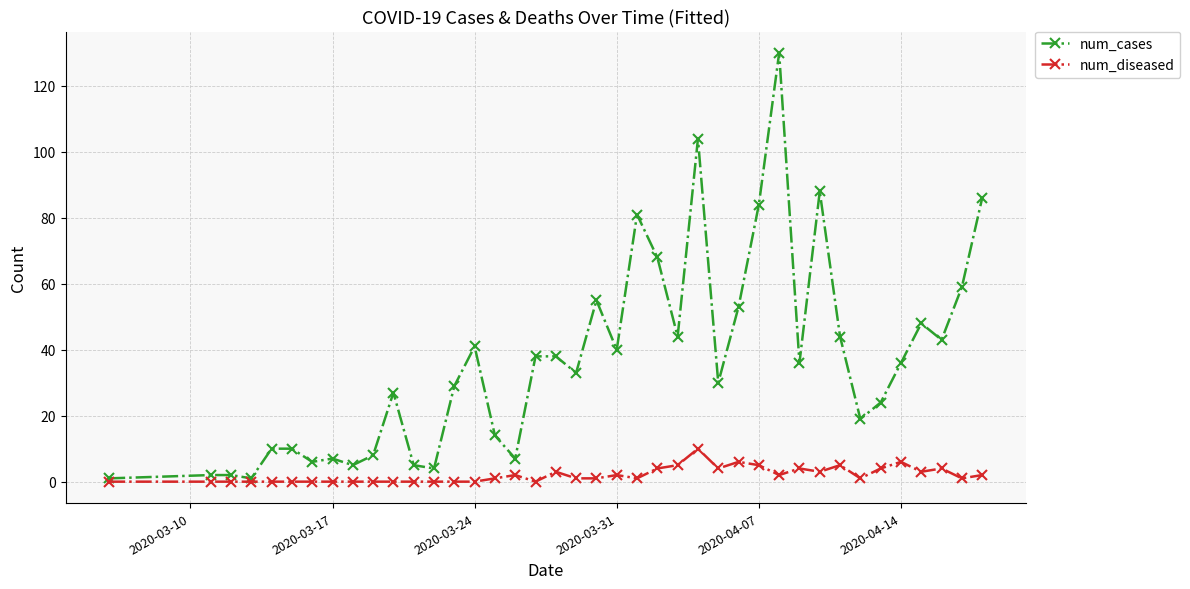

Which series has the largest range (max minus min)?

num_cases